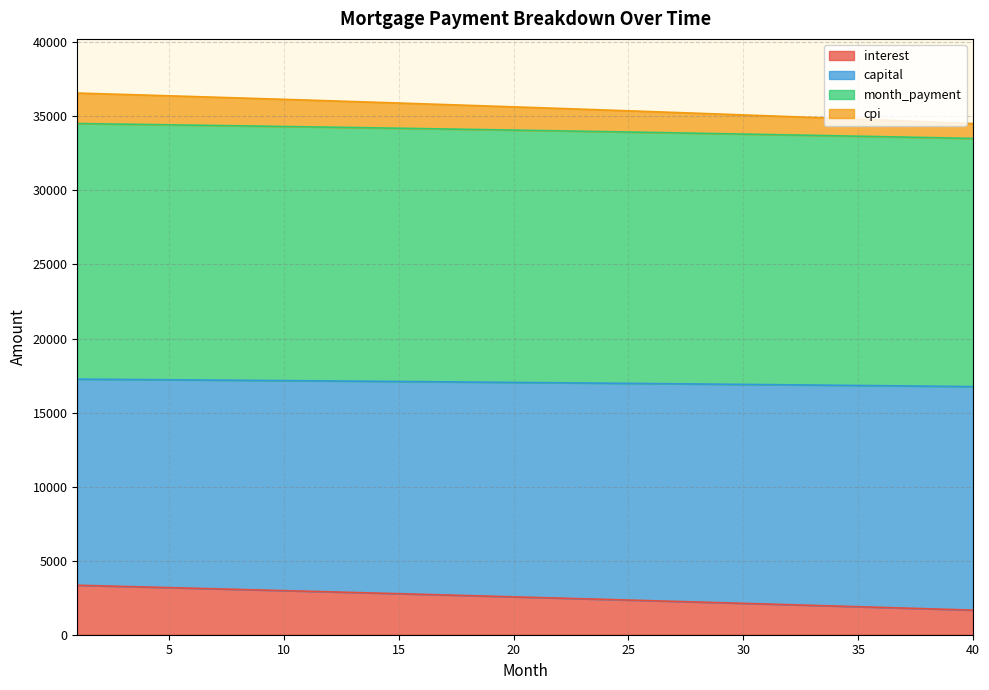

True or false: cpi and interest intersect in this chart.

False